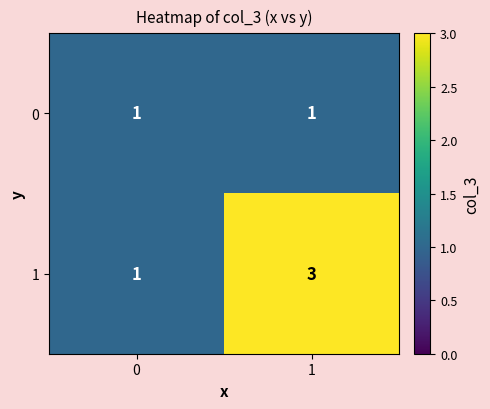

Which series has the largest range (max minus min)?

1